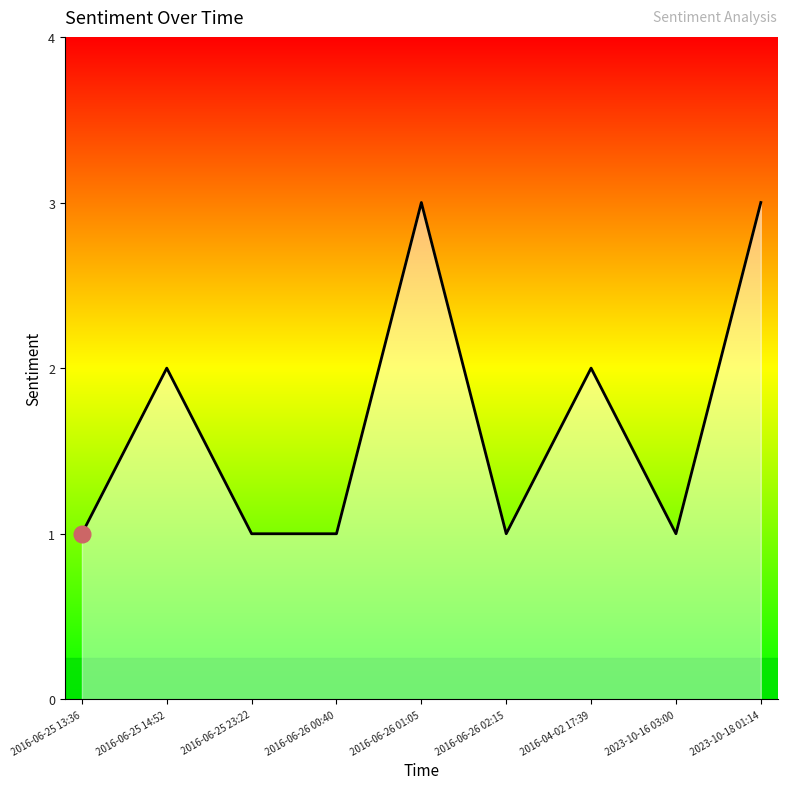

How many lines are shown in the chart?

1